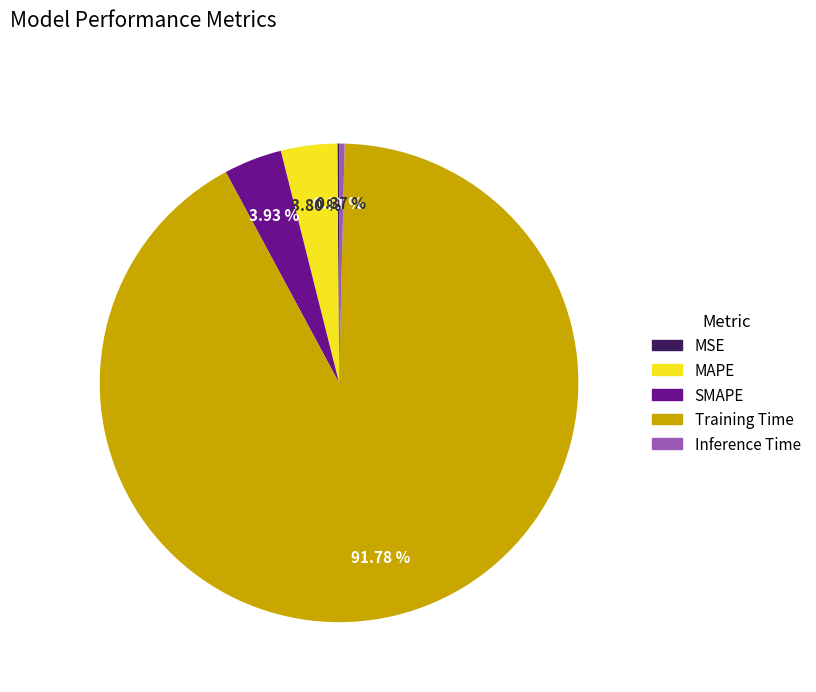

Is the sum of Inference Time and Training Time greater than half?

Yes